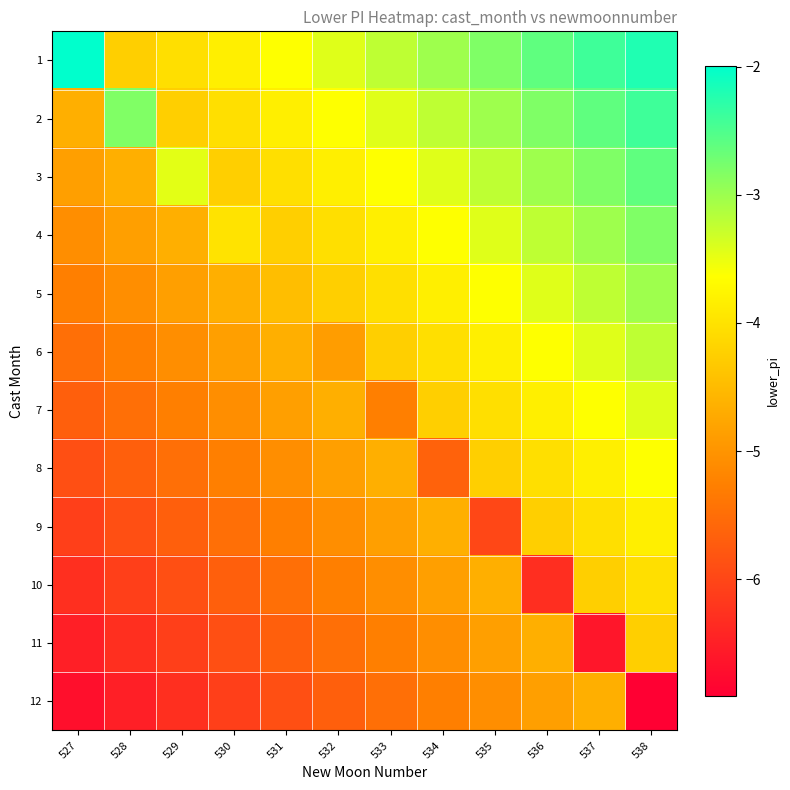

Rank the series by their maximum value, from highest to lowest.

1, 2, 3, 4, 5, 6, 7, 8, 9, 10, 11, 12